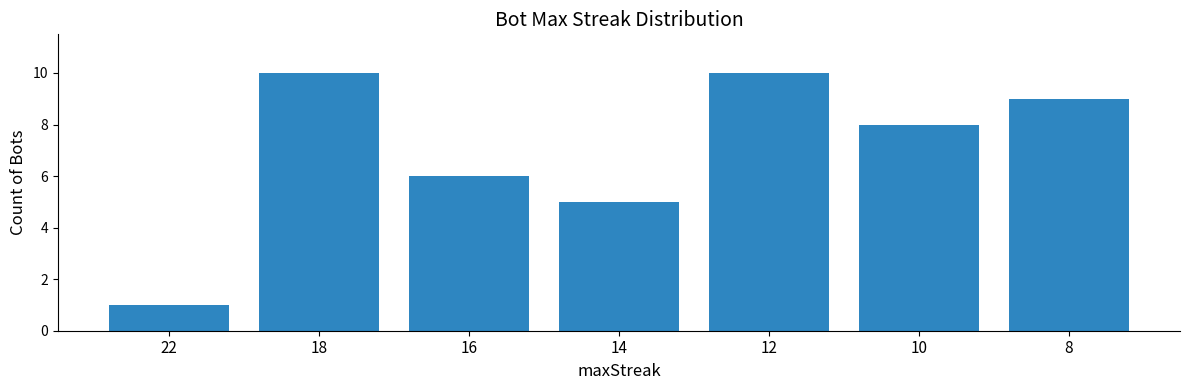

Are the bars horizontal?

No